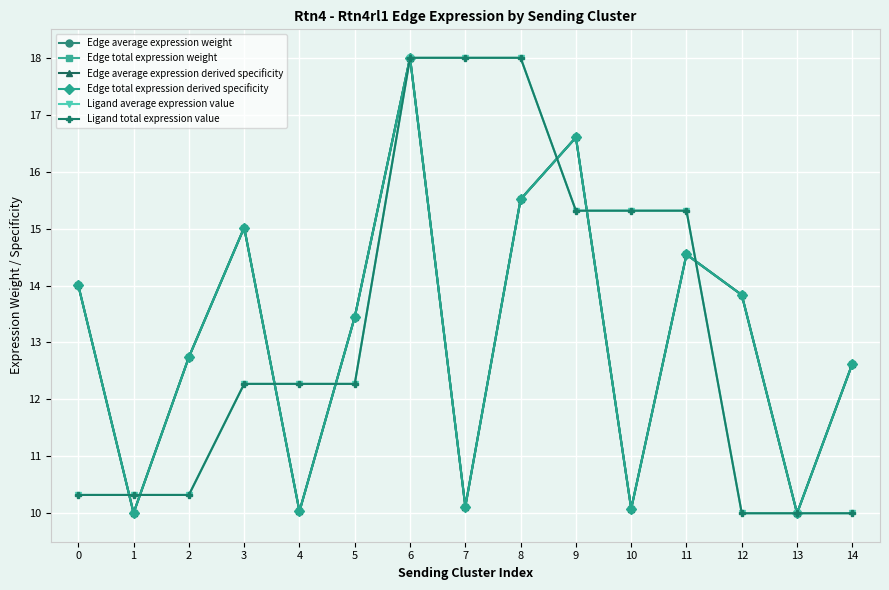

How many lines are shown in the chart?

6